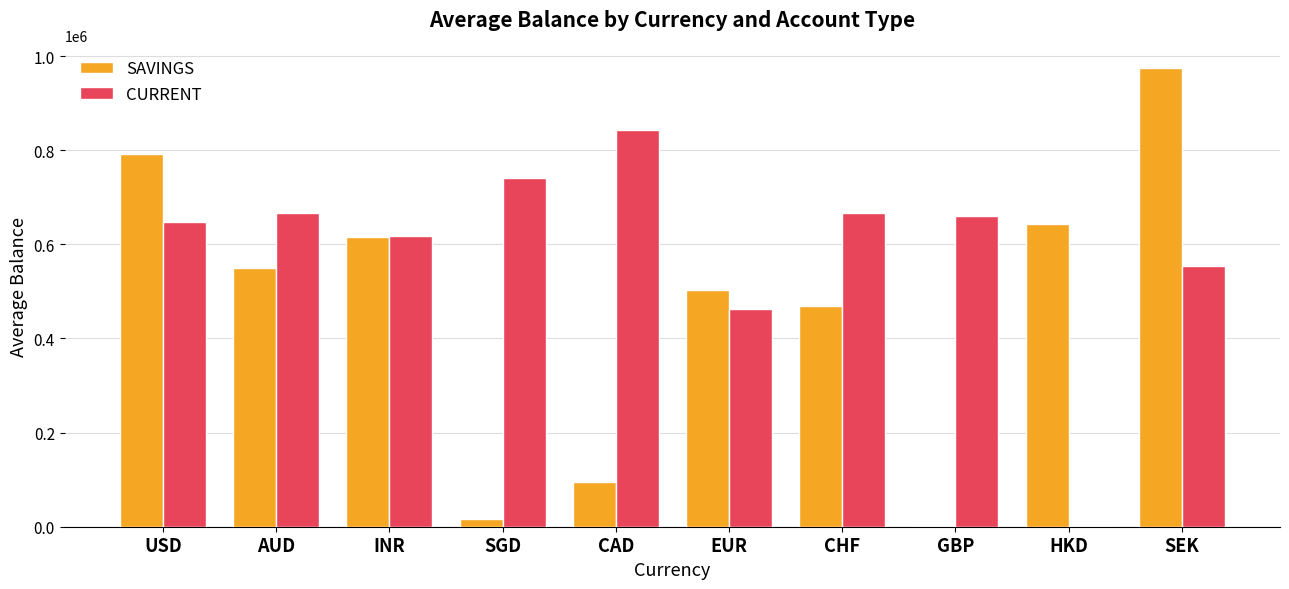

Which label corresponds to the largest value in the chart?

SEK